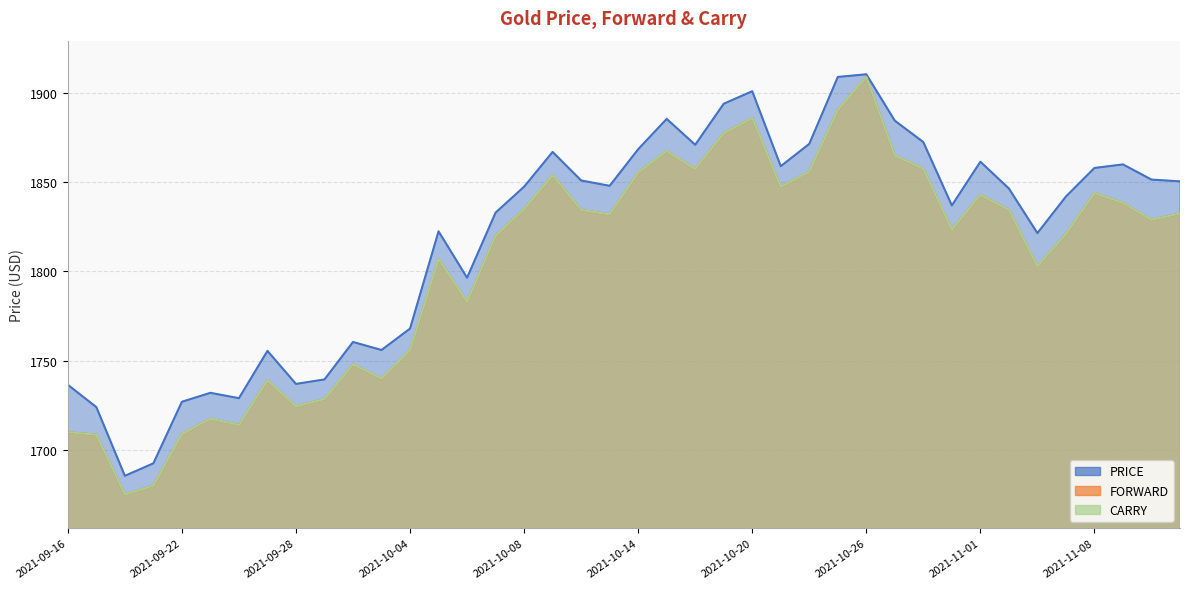

What is the value of the FORWARD point at the 24th from the left?

1877.5